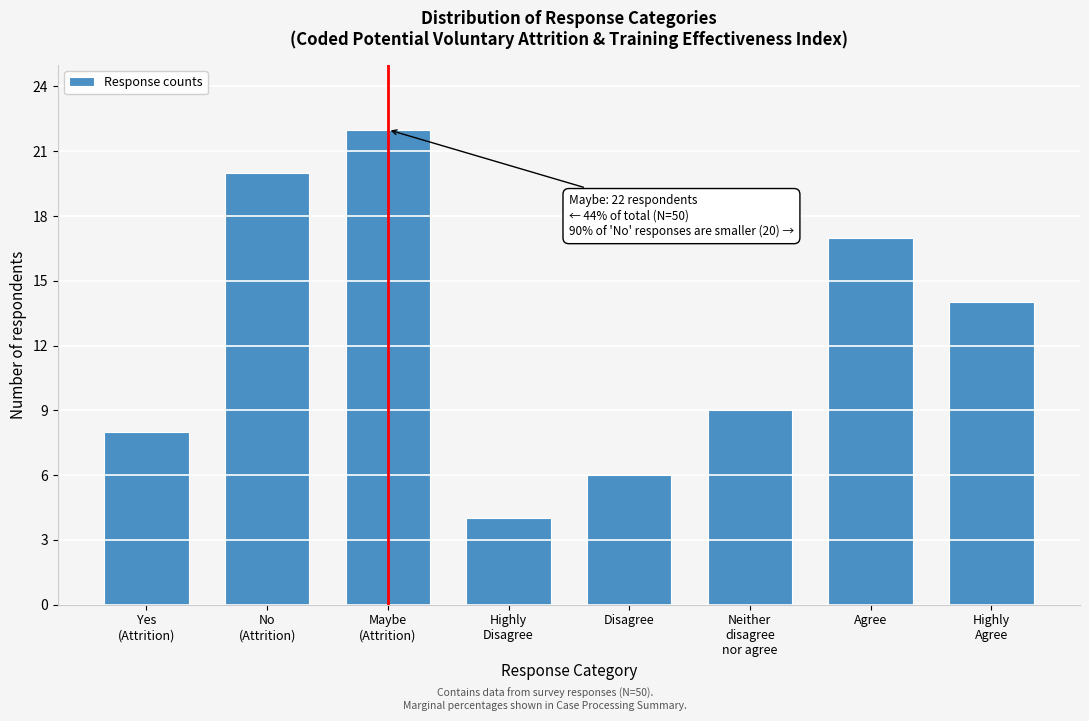

Reading left to right, what are all the values shown in this chart?

8	20	22	4	6	9	17	14